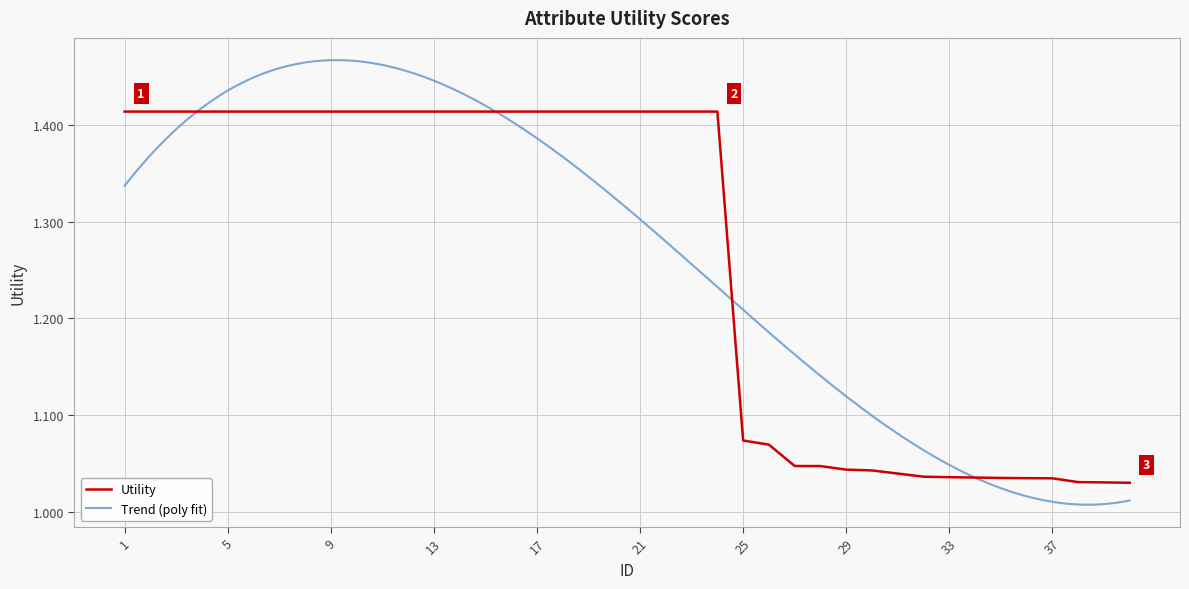

Where is the data nearest to the value 1?

40